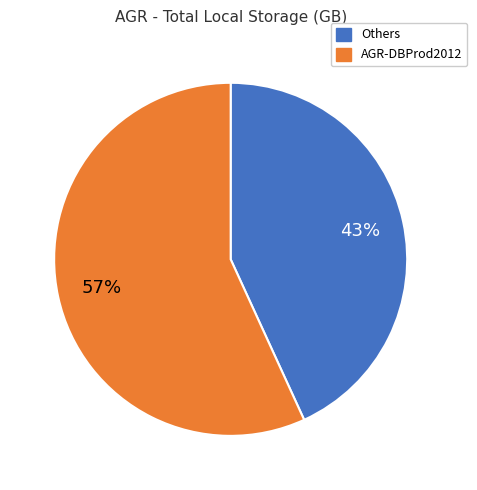

Is there any slice that represents more than half of the pie?

Yes